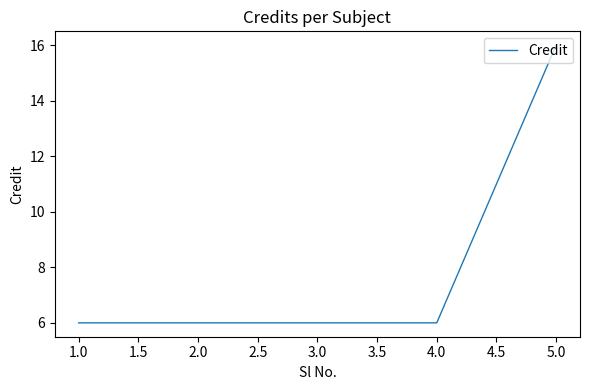

How many values are between 6 and 7?

4